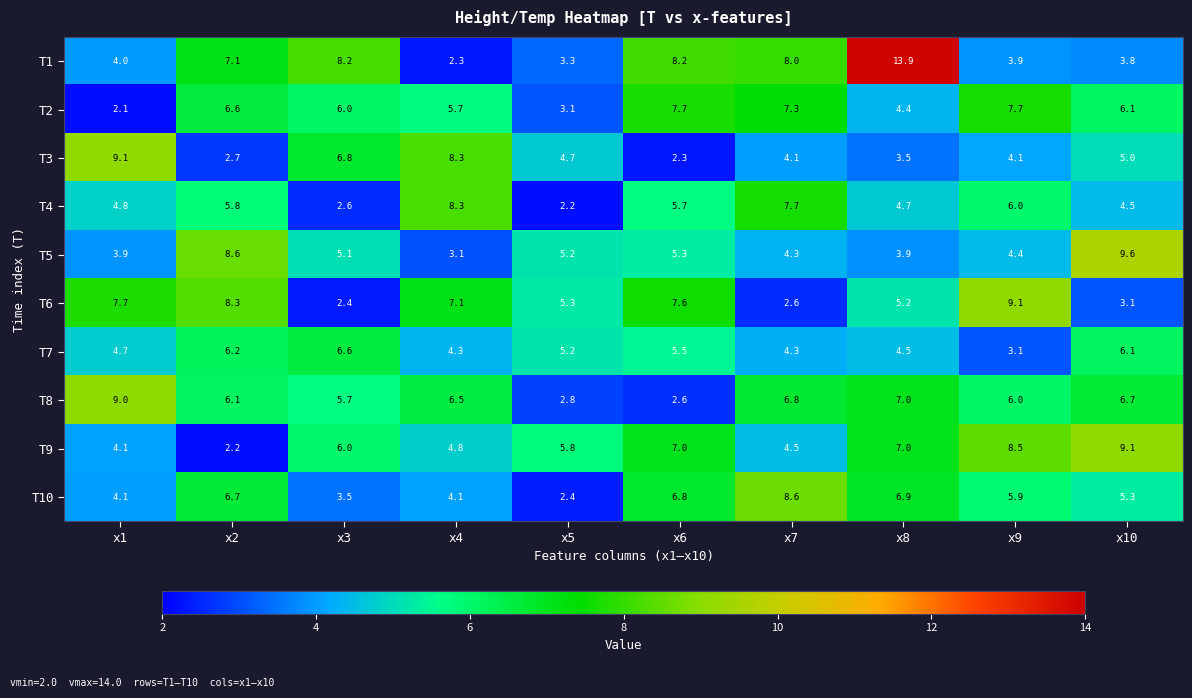

What is the average value of the T1 series?

6.3